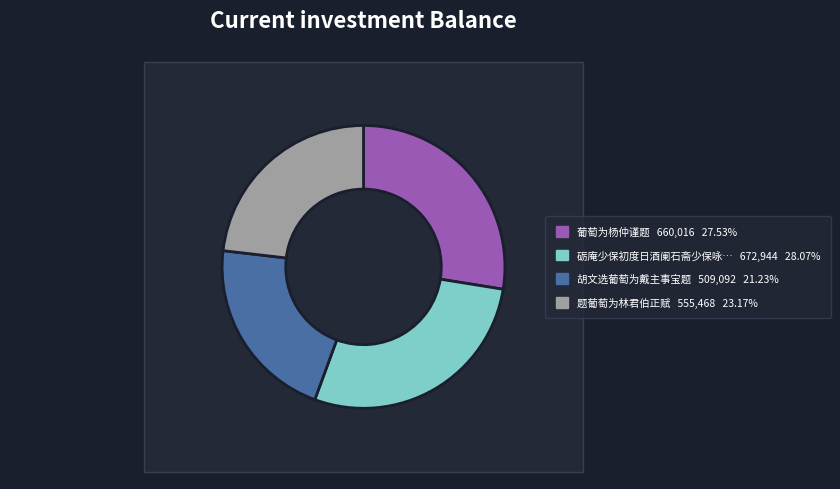

Does 葡萄为杨仲谨题 account for over 50% of the chart?

No